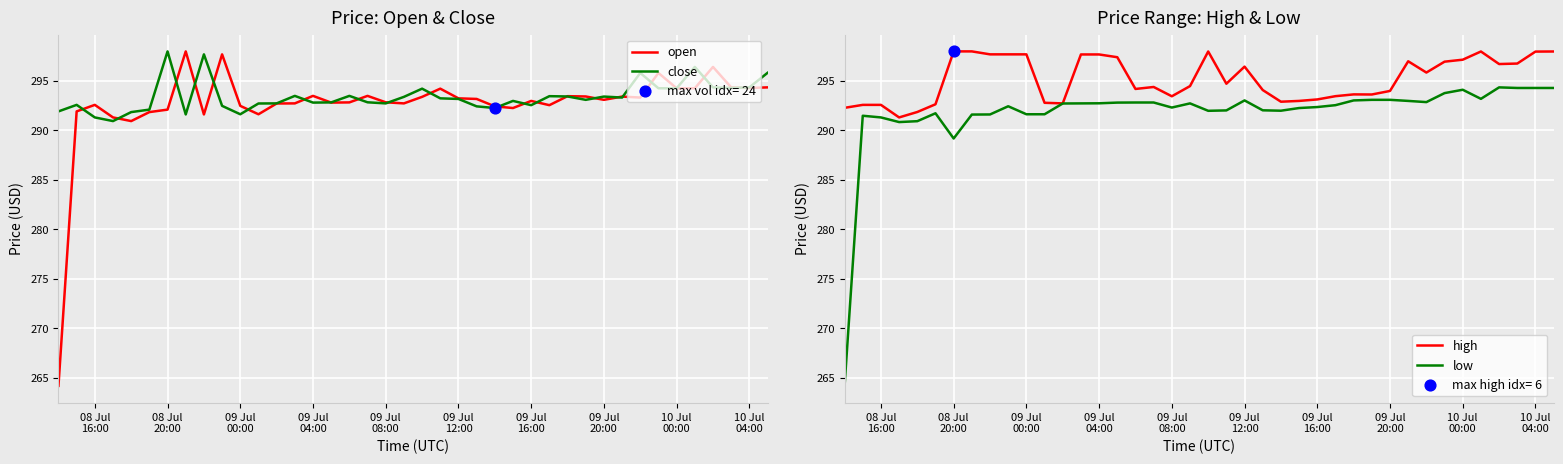

Which series has the widest spread of Y values?

open